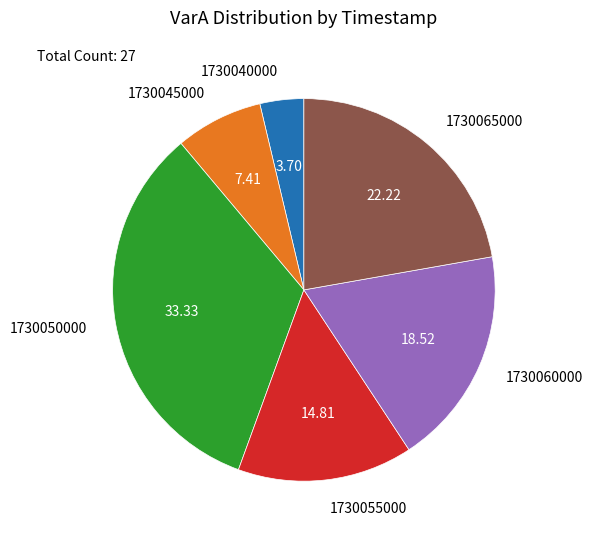

Which slice is the largest?

1730050000